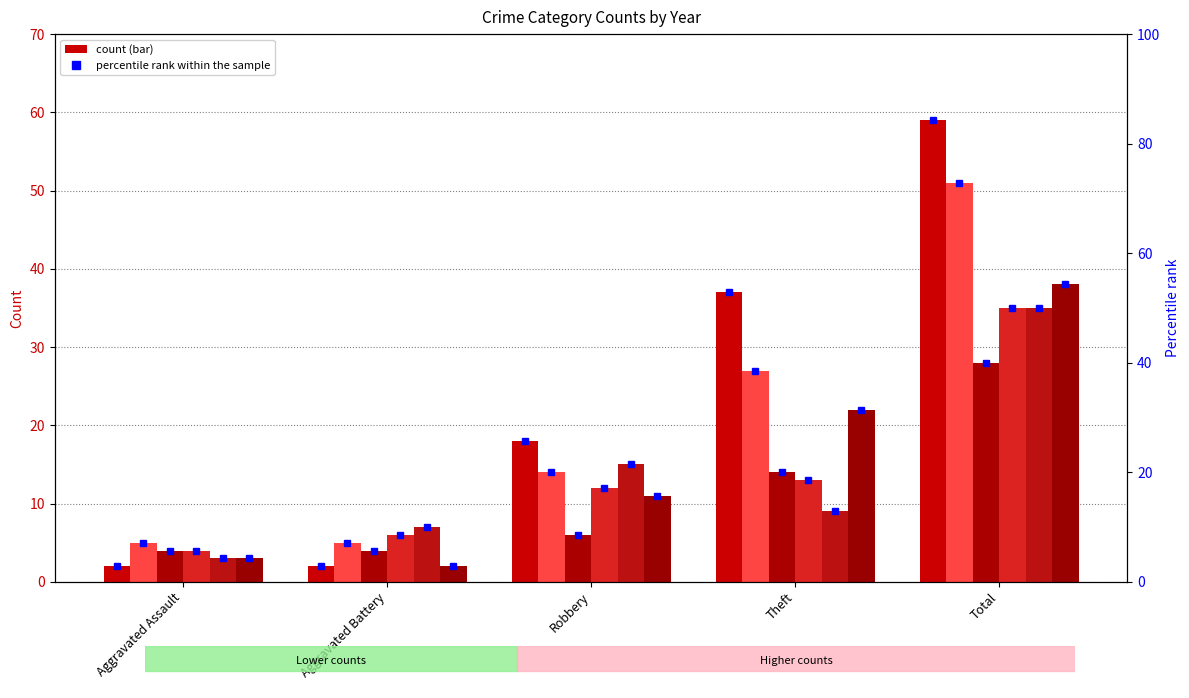

Are the bars horizontal?

No